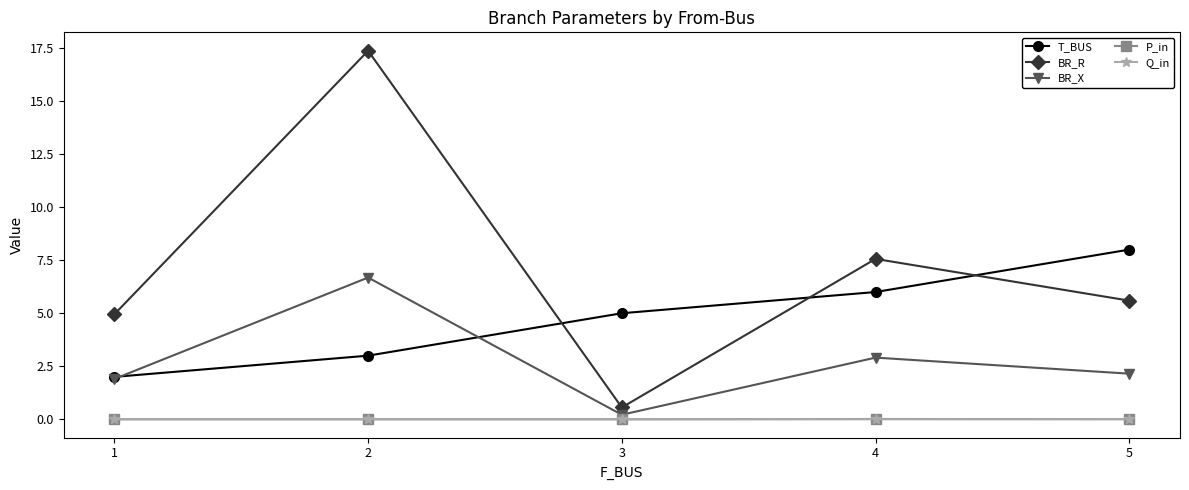

At which category is the sum across all series the highest?

2